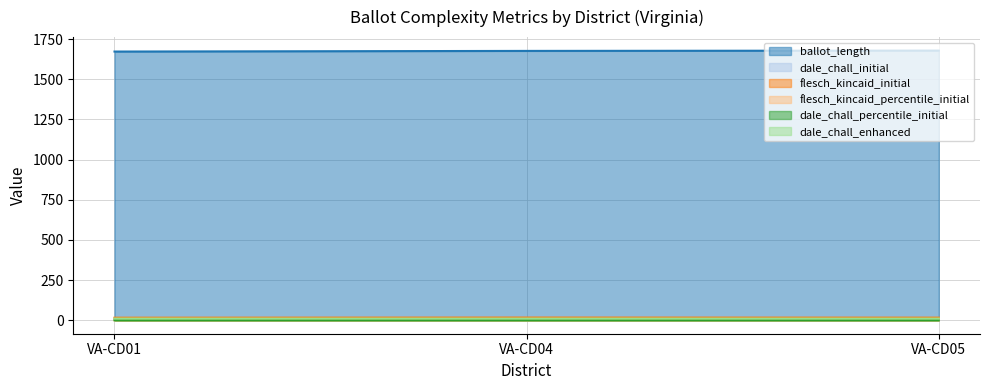

Reading right to left, extract all data points from this chart.

ballot_length: 1678.0	1676.0	1672.0
dale_chall_initial: 10.2	10.3	10.3
flesch_kincaid_initial: 16.1	16.7	15.7
flesch_kincaid_percentile_initial: 0.1	0.1	0.0
dale_chall_percentile_initial: 0.0	0.1	0.1
dale_chall_enhanced: 10.2	10.3	10.4